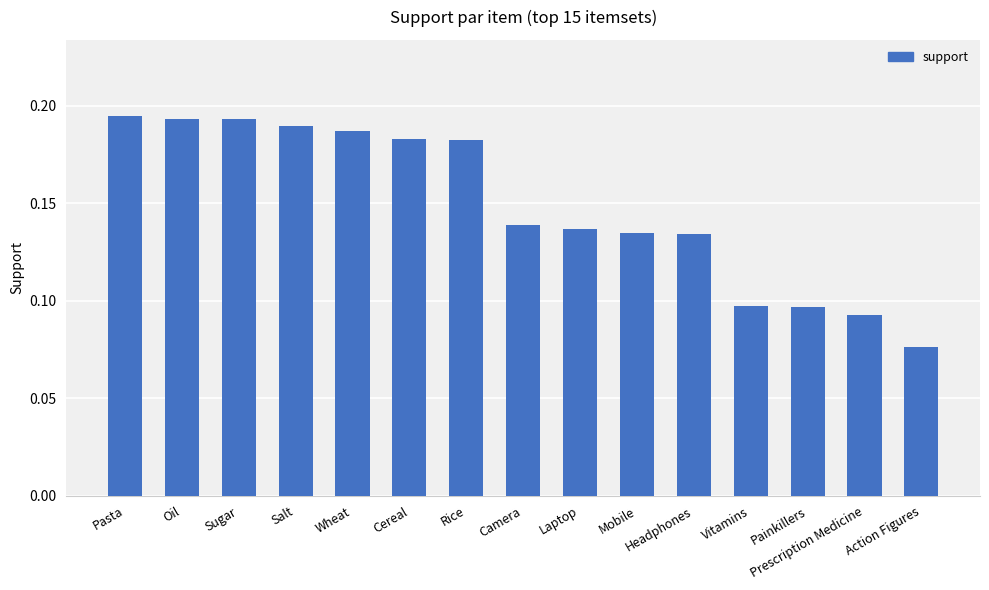

What is the label of the 4th bar from the right?

Vitamins